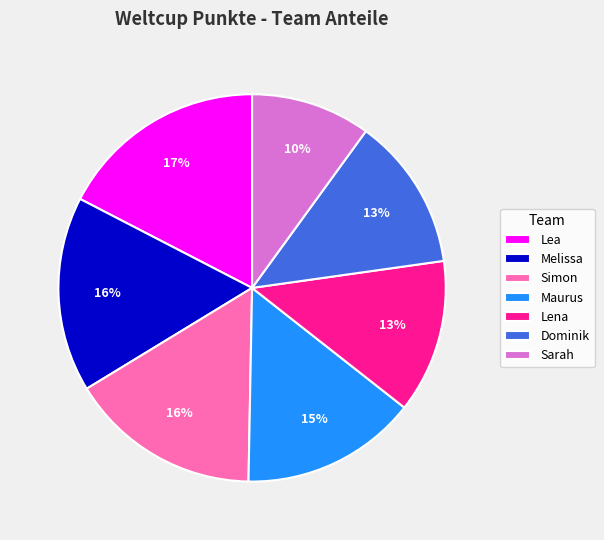

To the nearest percent, what is the combined percentage of Lea and Lena?

30%